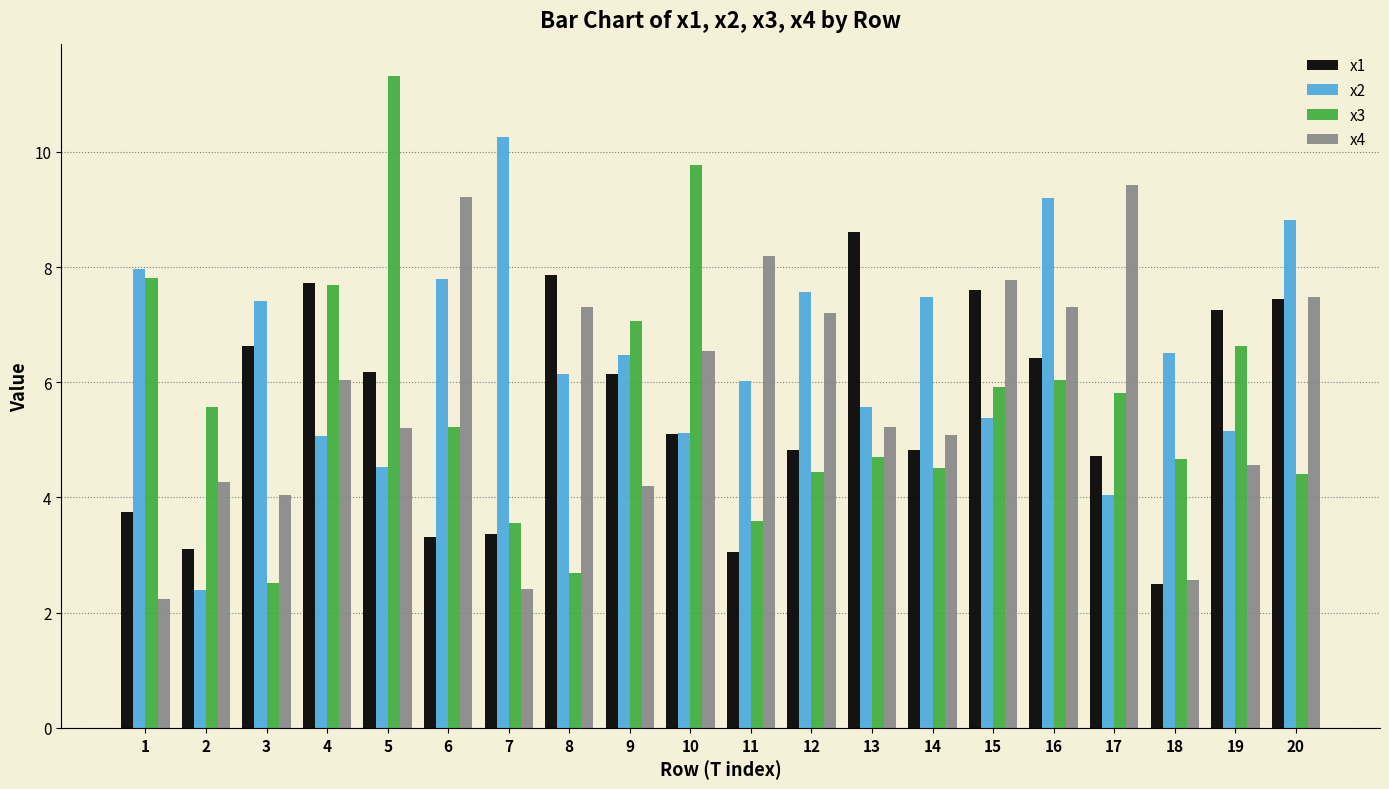

Rank the series by their maximum value, from lowest to highest.

x1, x4, x2, x3